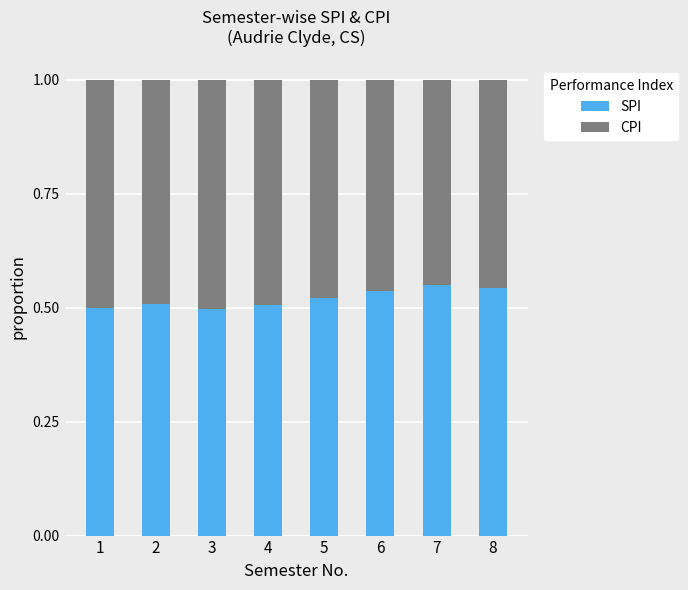

Is it true that SPI equals 0.2 at 6?

False